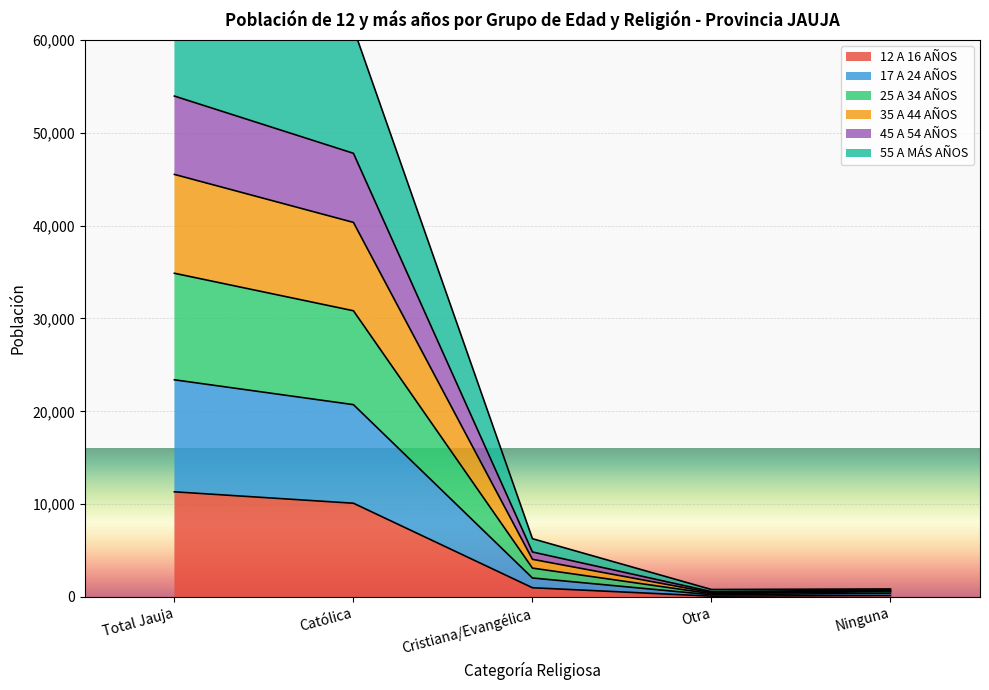

How many data points in 45 A 54 AÑOS are above 4844?

2